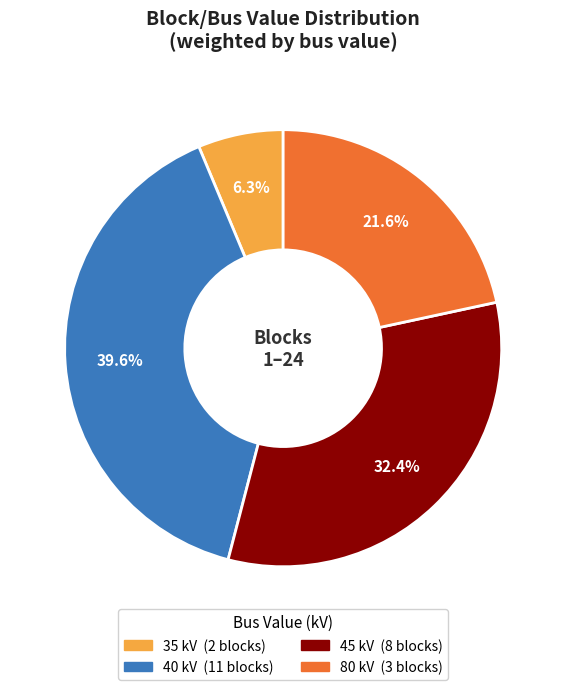

Is there any slice that represents more than half of the pie?

No